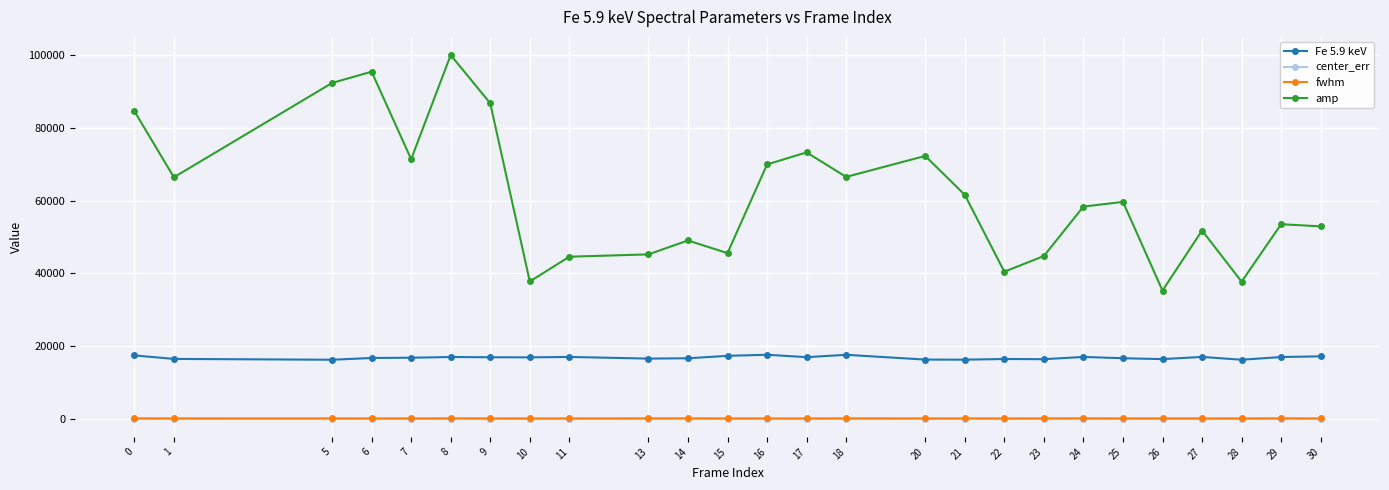

What is the difference between the maximum and second lowest values in the center_err series?

2.9